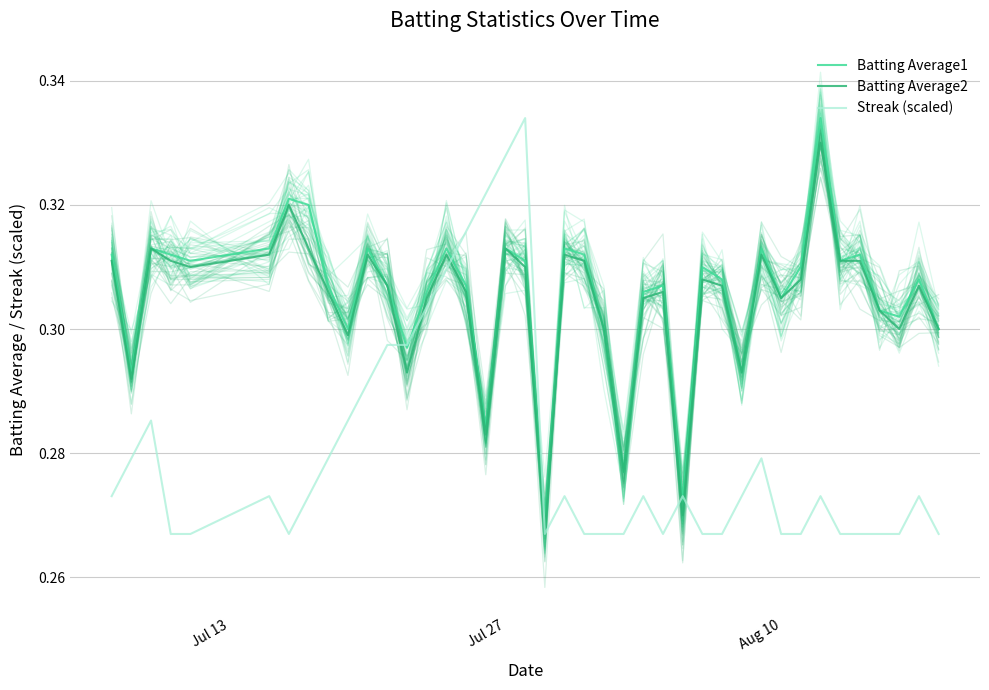

Is it true that Batting Average1 equals 0.1 at Jul 27?

False